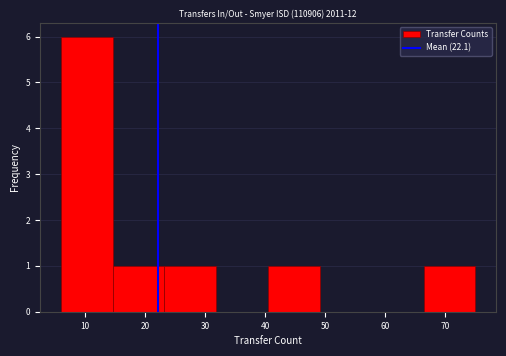

What is the height of the bar covering 6 to 15 on the x-axis? Neither the bar edges nor the heights are printed on the chart, so give them approximately, as read against the axes.

6